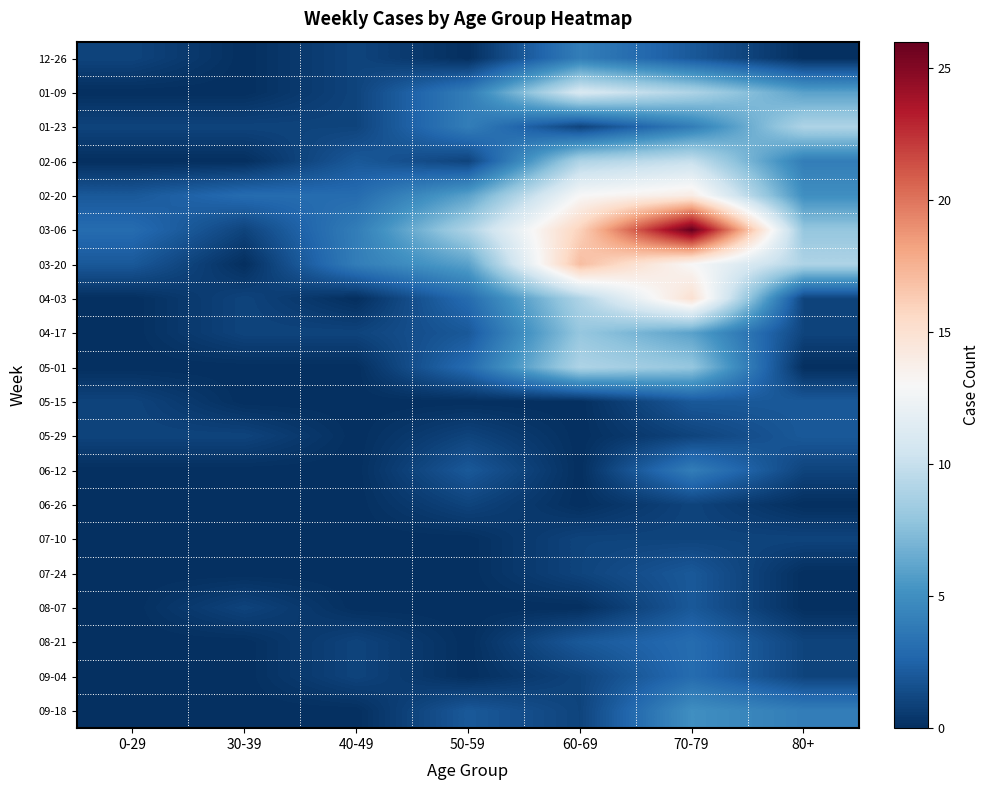

What is the greatest value displayed?

26